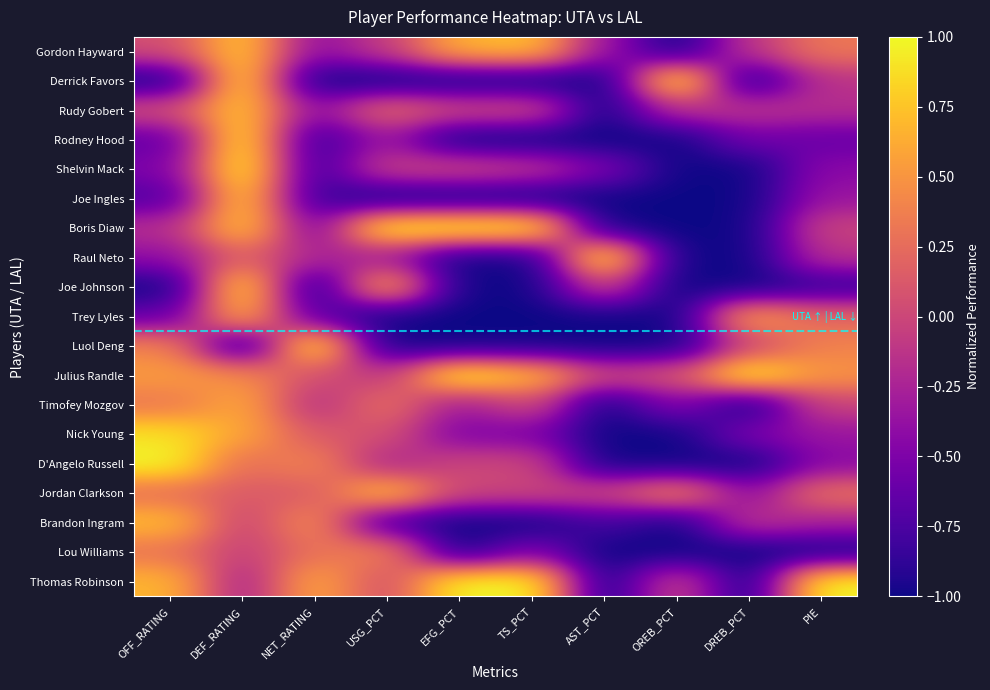

Reading left to right, extract all data points from this chart.

Gordon Hayward: OFF_RATING=0.1	DEF_RATING=0.8	NET_RATING=-0.4	USG_PCT=-0.1	EFG_PCT=0.7	TS_PCT=0.7	AST_PCT=-0.3	OREB_PCT=-1.0	DREB_PCT=-0.1	PIE=0.3
Derrick Favors: OFF_RATING=-1.0	DEF_RATING=0.9	NET_RATING=-1.0	USG_PCT=-1.0	EFG_PCT=-1.0	TS_PCT=-1.0	AST_PCT=-1.0	OREB_PCT=1.0	DREB_PCT=-1.0	PIE=-0.1
Rudy Gobert: OFF_RATING=0.1	DEF_RATING=0.8	NET_RATING=-0.4	USG_PCT=0.3	EFG_PCT=0.0	TS_PCT=0.0	AST_PCT=-1.0	OREB_PCT=-0.2	DREB_PCT=-0.1	PIE=-0.2
Rodney Hood: OFF_RATING=-0.6	DEF_RATING=0.9	NET_RATING=-0.9	USG_PCT=-0.3	EFG_PCT=-1.0	TS_PCT=-1.0	AST_PCT=-1.0	OREB_PCT=-1.0	DREB_PCT=-0.6	PIE=-0.6
Shelvin Mack: OFF_RATING=-0.5	DEF_RATING=1.0	NET_RATING=-0.8	USG_PCT=-0.0	EFG_PCT=0.0	TS_PCT=-0.1	AST_PCT=-0.5	OREB_PCT=-1.0	DREB_PCT=-1.0	PIE=-0.4
Joe Ingles: OFF_RATING=-0.7	DEF_RATING=0.8	NET_RATING=-0.8	USG_PCT=-1.0	EFG_PCT=-1.0	TS_PCT=-1.0	AST_PCT=-1.0	OREB_PCT=-1.0	DREB_PCT=-1.0	PIE=-0.3
Boris Diaw: OFF_RATING=-0.2	DEF_RATING=0.8	NET_RATING=-0.5	USG_PCT=1.0	EFG_PCT=1.0	TS_PCT=1.0	AST_PCT=-1.0	OREB_PCT=-1.0	DREB_PCT=-1.0	PIE=-0.0
Raul Neto: OFF_RATING=-0.4	DEF_RATING=0.2	NET_RATING=-0.2	USG_PCT=-0.3	EFG_PCT=-1.0	TS_PCT=-1.0	AST_PCT=1.0	OREB_PCT=-1.0	DREB_PCT=-1.0	PIE=-0.1
Joe Johnson: OFF_RATING=-1.0	DEF_RATING=0.9	NET_RATING=-1.0	USG_PCT=0.7	EFG_PCT=-1.0	TS_PCT=-1.0	AST_PCT=0.0	OREB_PCT=-1.0	DREB_PCT=-1.0	PIE=-0.9
Trey Lyles: OFF_RATING=-0.6	DEF_RATING=0.7	NET_RATING=-0.7	USG_PCT=-1.0	EFG_PCT=-1.0	TS_PCT=-1.0	AST_PCT=-1.0	OREB_PCT=-1.0	DREB_PCT=0.6	PIE=0.2
Luol Deng: OFF_RATING=0.4	DEF_RATING=-1.0	NET_RATING=1.0	USG_PCT=-1.0	EFG_PCT=-1.0	TS_PCT=-1.0	AST_PCT=-1.0	OREB_PCT=-1.0	DREB_PCT=0.0	PIE=0.4
Julius Randle: OFF_RATING=0.5	DEF_RATING=0.5	NET_RATING=0.0	USG_PCT=-0.1	EFG_PCT=1.0	TS_PCT=0.7	AST_PCT=0.0	OREB_PCT=0.1	DREB_PCT=1.0	PIE=0.5
Timofey Mozgov: OFF_RATING=0.3	DEF_RATING=0.6	NET_RATING=-0.2	USG_PCT=0.3	EFG_PCT=-0.3	TS_PCT=0.0	AST_PCT=-1.0	OREB_PCT=-0.4	DREB_PCT=-1.0	PIE=-0.0
Nick Young: OFF_RATING=0.9	DEF_RATING=0.6	NET_RATING=0.1	USG_PCT=0.1	EFG_PCT=-0.5	TS_PCT=-0.5	AST_PCT=-1.0	OREB_PCT=-1.0	DREB_PCT=-0.5	PIE=-0.3
D'Angelo Russell: OFF_RATING=1.0	DEF_RATING=0.3	NET_RATING=0.4	USG_PCT=-0.3	EFG_PCT=0.0	TS_PCT=0.0	AST_PCT=-1.0	OREB_PCT=-1.0	DREB_PCT=-1.0	PIE=-0.4
Jordan Clarkson: OFF_RATING=0.3	DEF_RATING=0.1	NET_RATING=0.1	USG_PCT=0.8	EFG_PCT=0.0	TS_PCT=0.0	AST_PCT=0.0	OREB_PCT=0.4	DREB_PCT=-0.4	PIE=0.3
Brandon Ingram: OFF_RATING=0.7	DEF_RATING=-0.0	NET_RATING=0.5	USG_PCT=-0.8	EFG_PCT=-1.0	TS_PCT=-1.0	AST_PCT=-0.8	OREB_PCT=-1.0	DREB_PCT=-0.1	PIE=-0.3
Lou Williams: OFF_RATING=0.3	DEF_RATING=-0.0	NET_RATING=0.3	USG_PCT=0.4	EFG_PCT=-1.0	TS_PCT=-0.5	AST_PCT=-1.0	OREB_PCT=-1.0	DREB_PCT=-1.0	PIE=-1.0
Thomas Robinson: OFF_RATING=0.7	DEF_RATING=-0.3	NET_RATING=0.6	USG_PCT=0.0	EFG_PCT=1.0	TS_PCT=1.0	AST_PCT=-1.0	OREB_PCT=0.0	DREB_PCT=-1.0	PIE=1.0